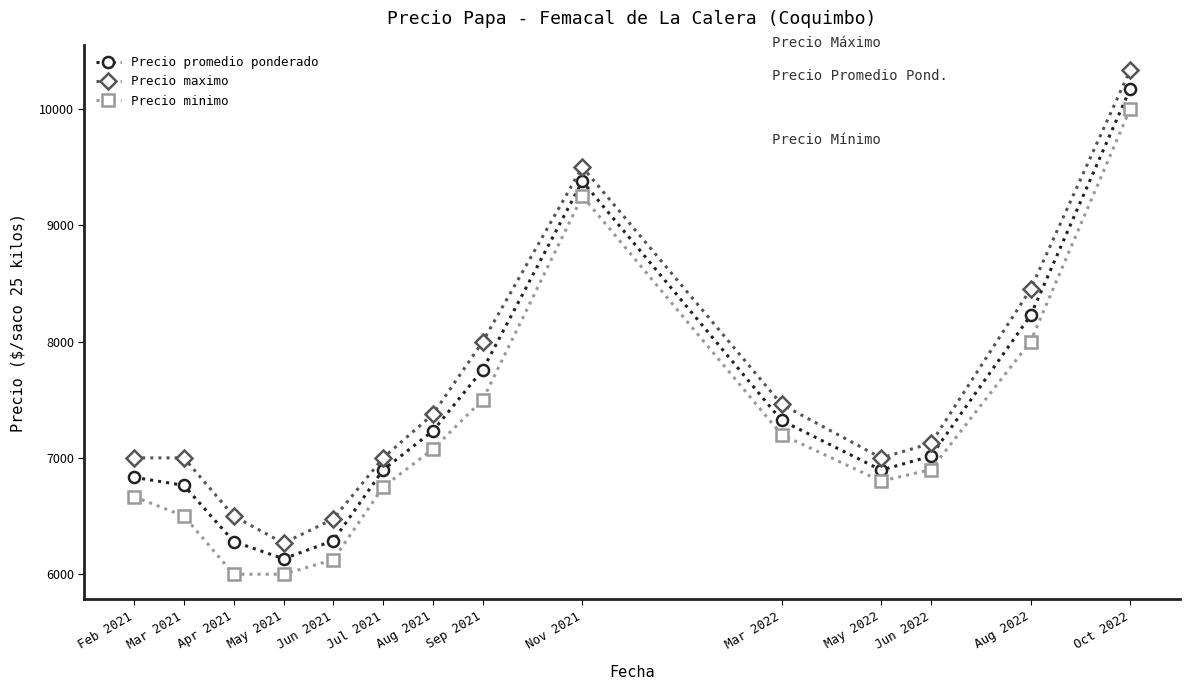

What is the spread (max minus min) of values at May 2022?

200.0